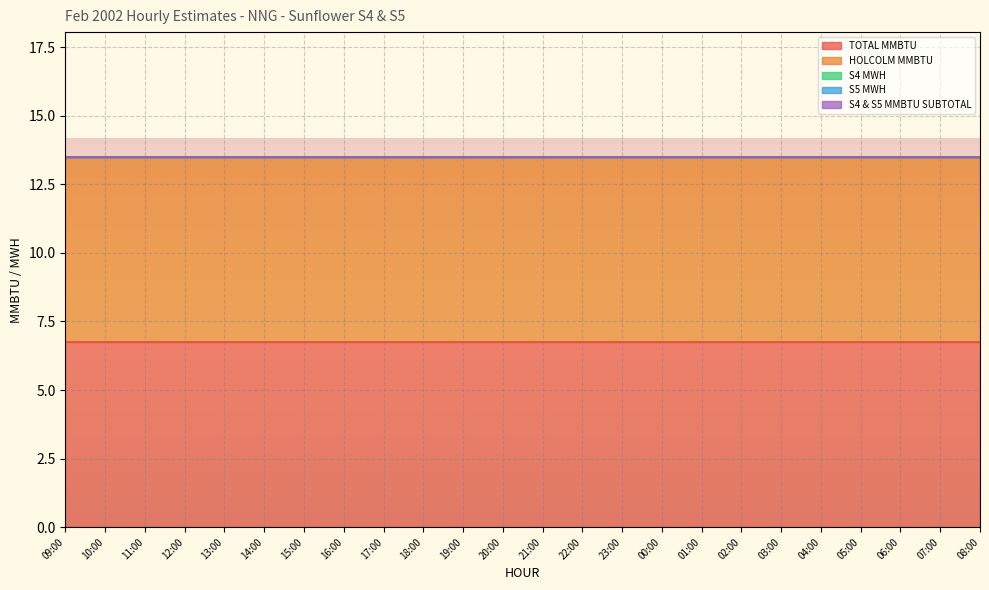

Which label corresponds to the smallest value in the chart?

09:00